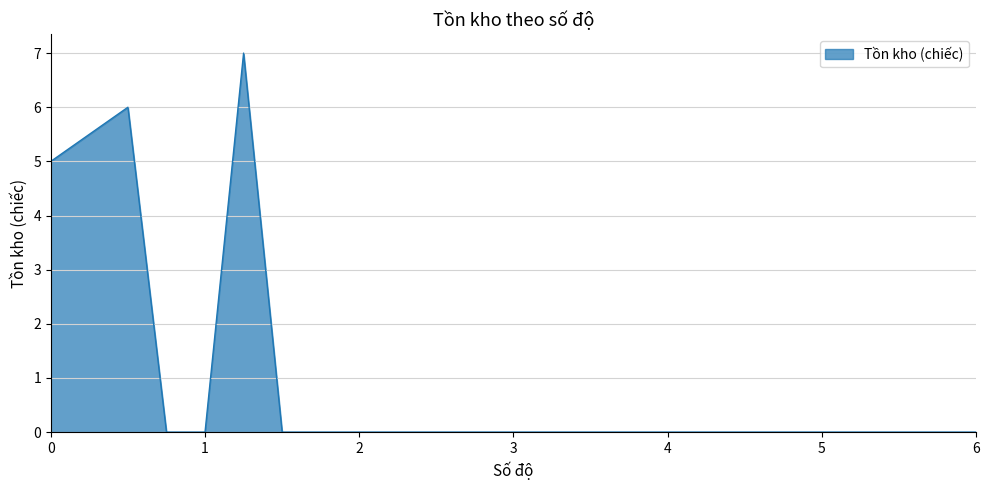

What is the difference between the maximum and minimum values?

7